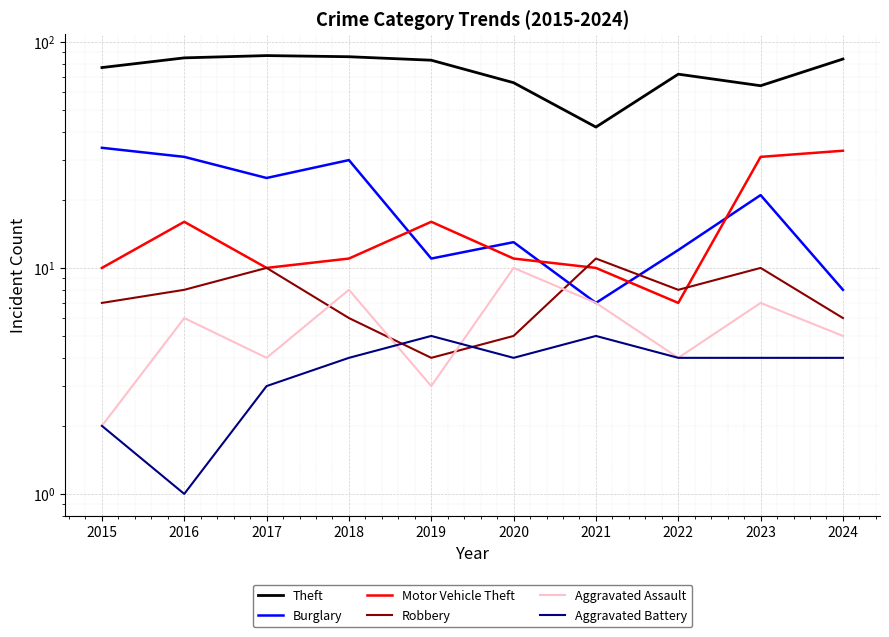

Reading left to right, transcribe all the data shown in this chart.

Theft: 77	85	87	86	83	66	42	72	64	84
Burglary: 34	31	25	30	11	13	7	12	21	8
Motor Vehicle Theft: 10	16	10	11	16	11	10	7	31	33
Robbery: 7	8	10	6	4	5	11	8	10	6
Aggravated Assault: 2	6	4	8	3	10	7	4	7	5
Aggravated Battery: 2	1	3	4	5	4	5	4	4	4